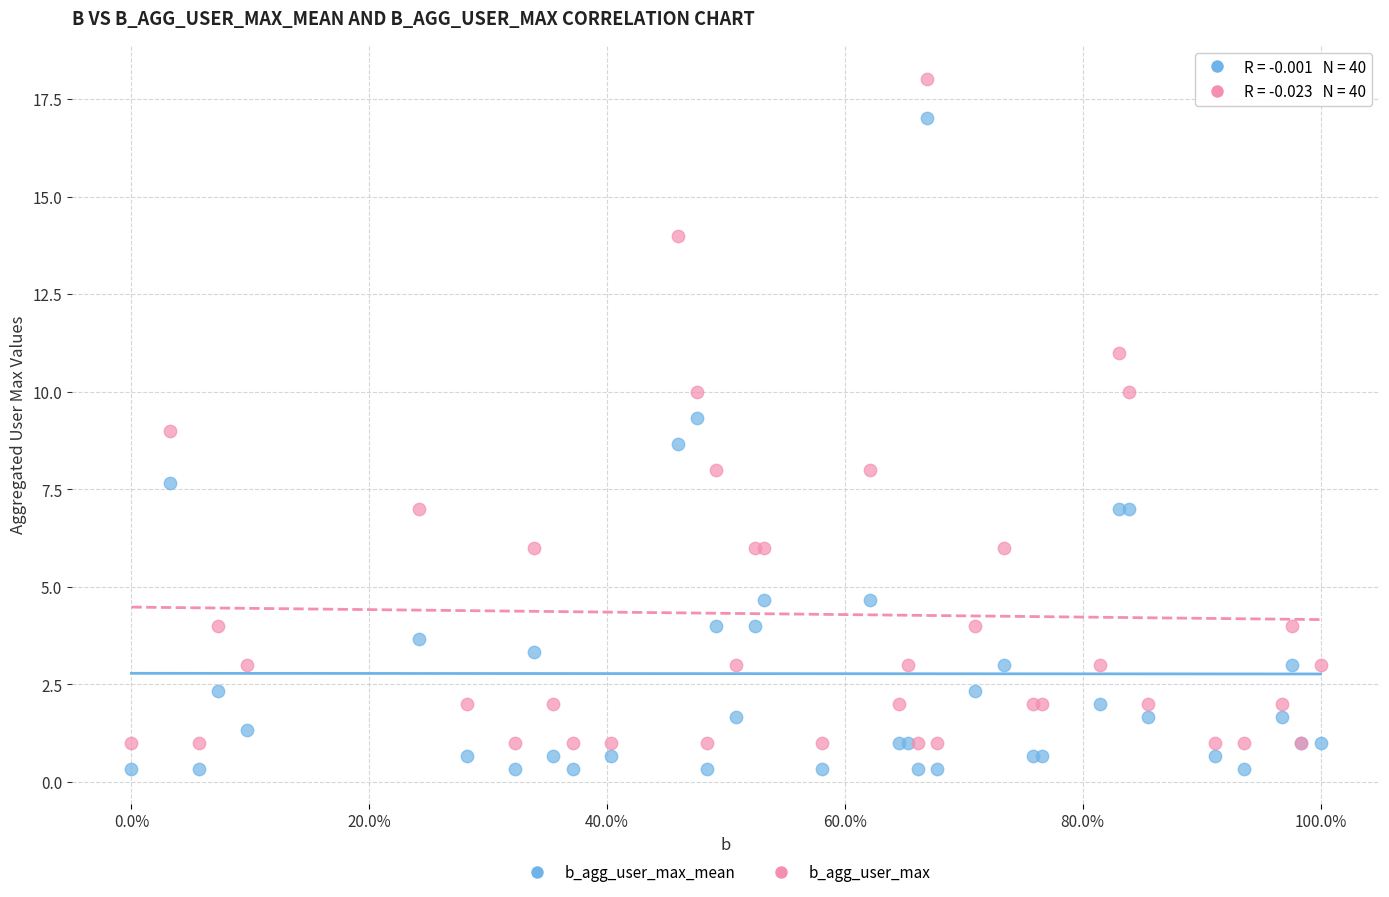

What is the X range (max minus min) for the scatter plot?

1.0